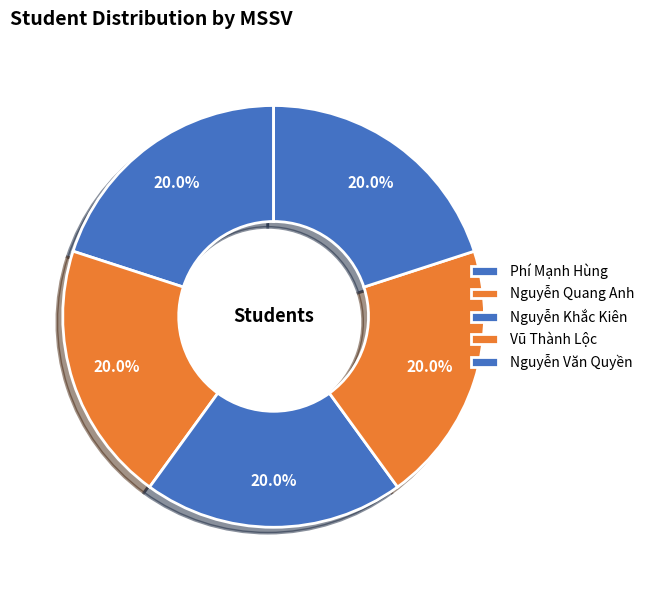

Is the sum of Nguyễn Khắc Kiên and Vũ Thành Lộc greater than half?

No